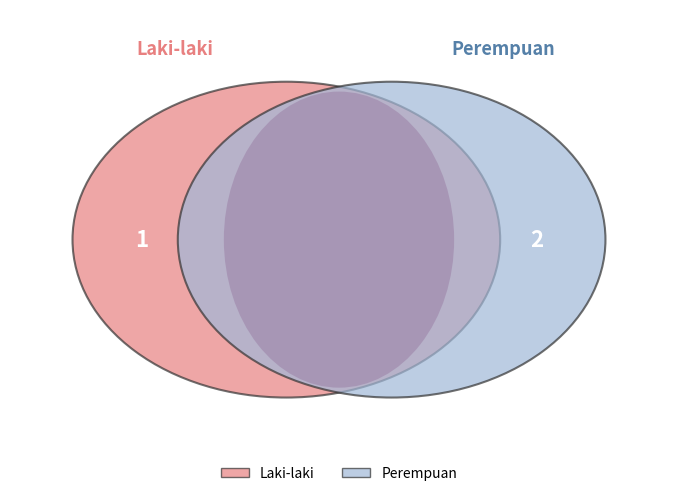

What percentage is the Perempuan slice, to the nearest percent?

67%